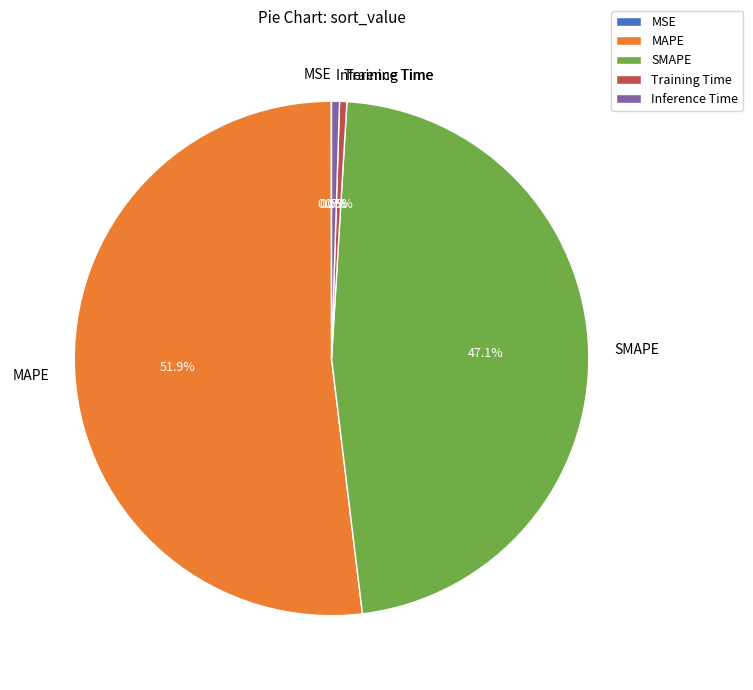

What is the largest slice in the pie chart?

MAPE